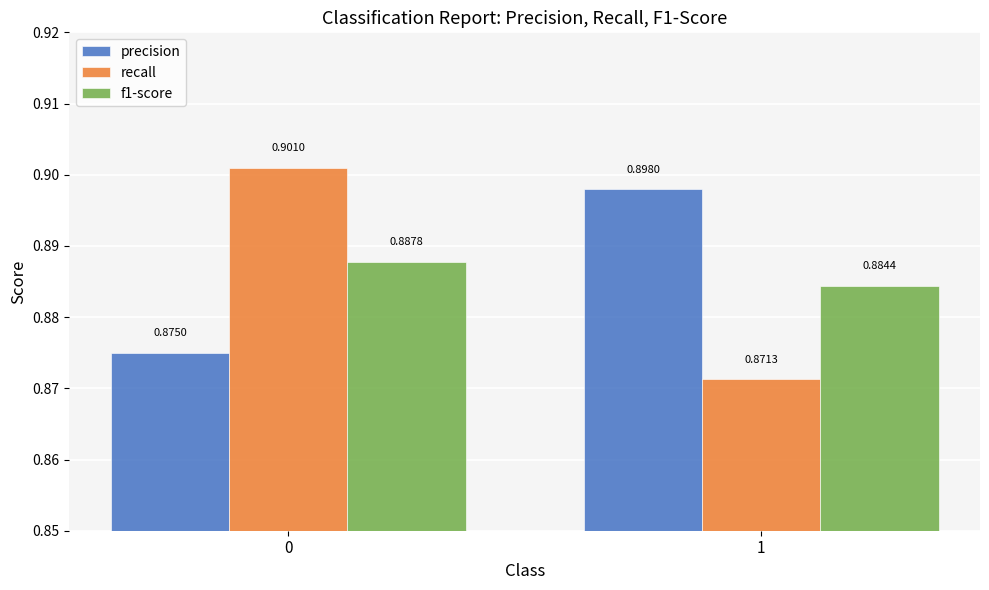

At 1, list the series in order from smallest to largest.

recall, f1-score, precision